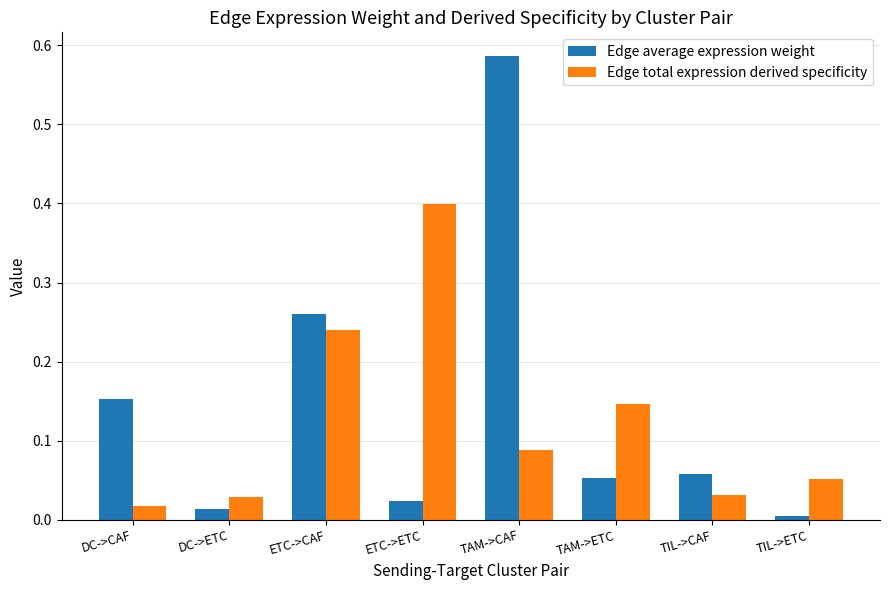

What is the total value across all series at ETC->ETC?

0.4